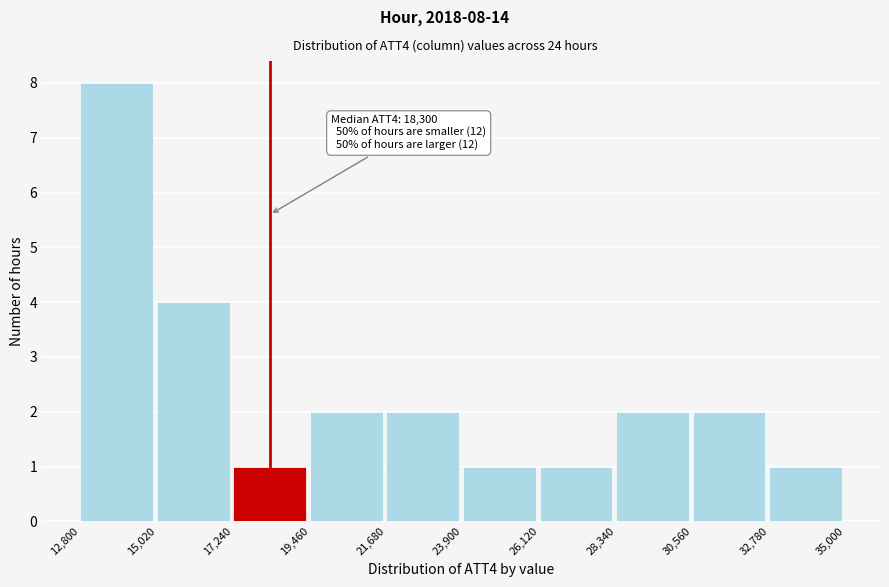

Over which range of the x-axis is the bar tallest?

12,800 to 15,020